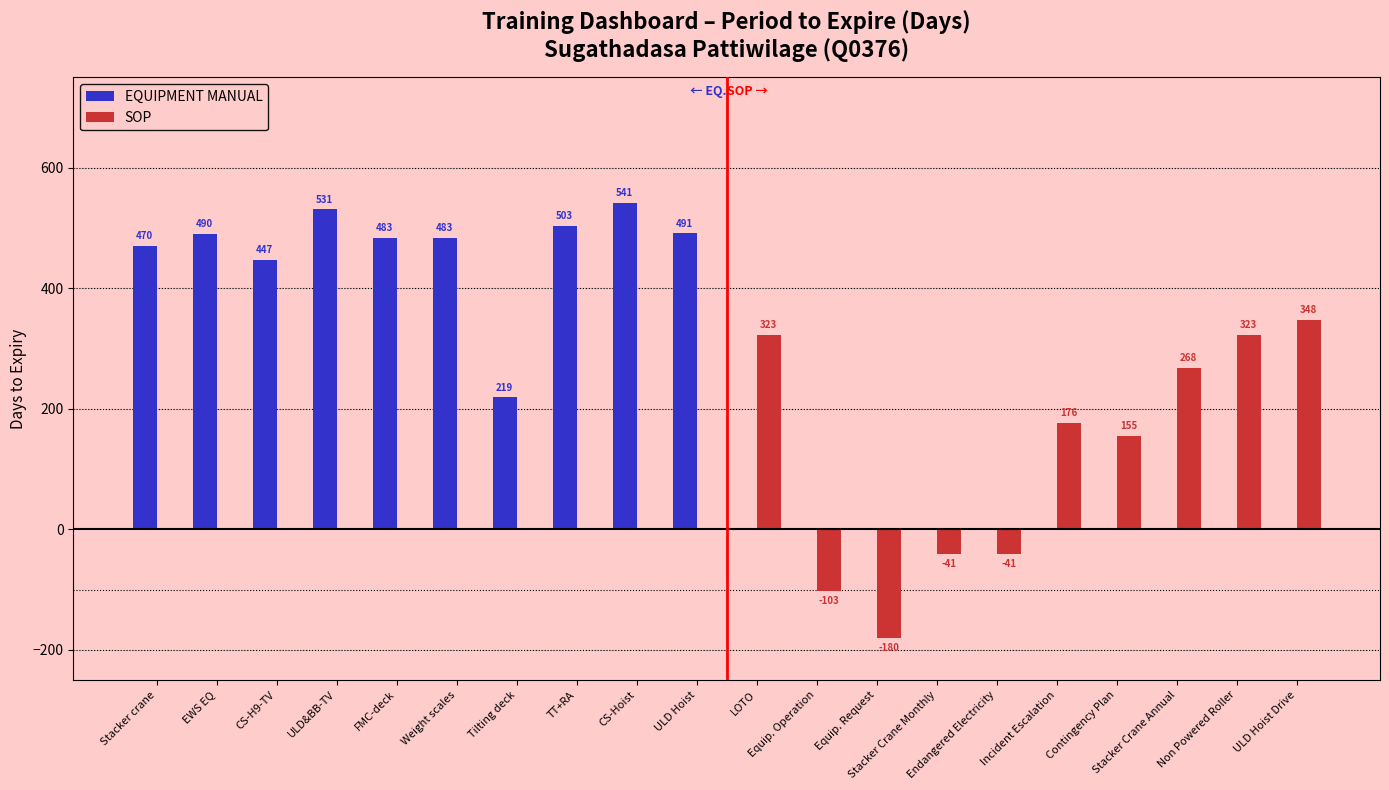

The value of EQUIPMENT MANUAL at Equip. Operation is 0. True or false?

True